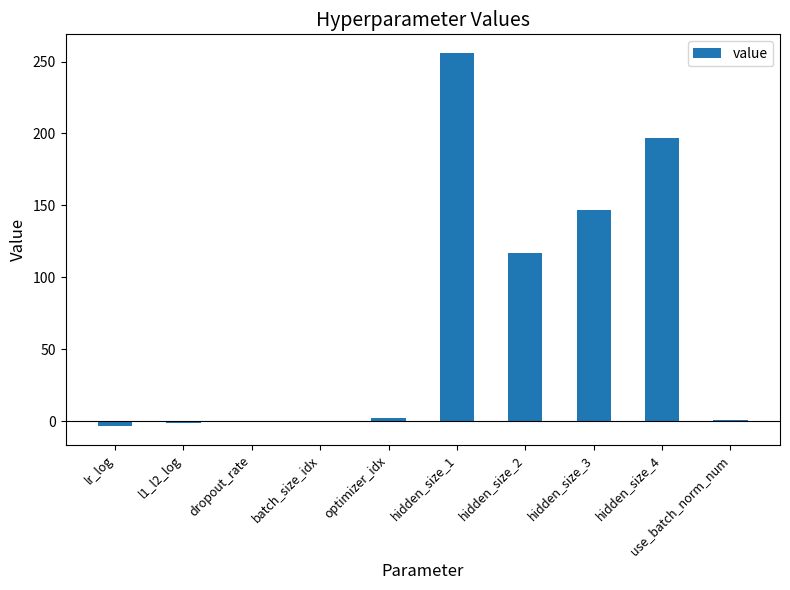

Which has a higher value, hidden_size_2 or hidden_size_3?

hidden_size_3